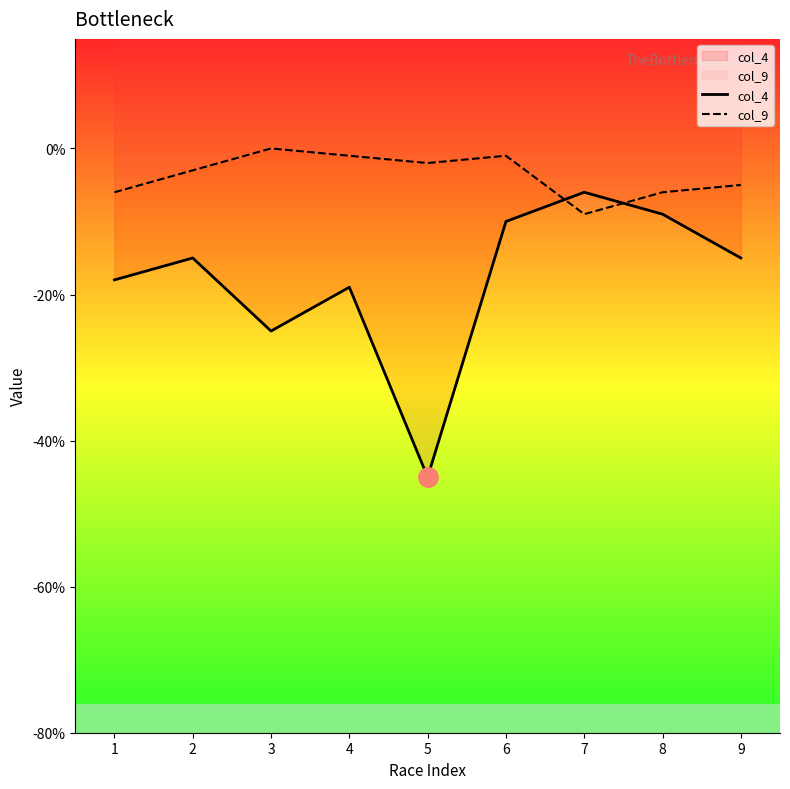

Is the value of col_9 at 9 greater than the value of col_4 at 1?

Yes